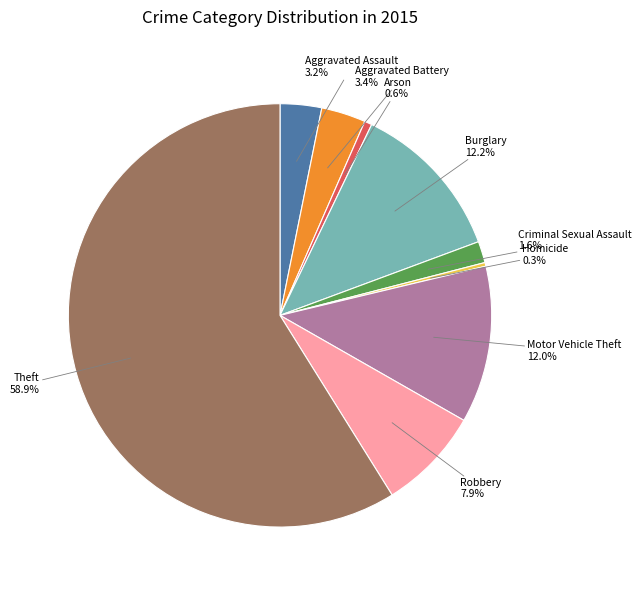

The Theft slice represents 59% of the pie. True or false?

True